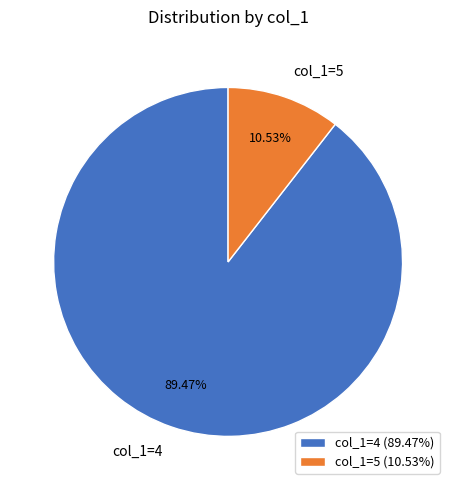

Combined, do col_1=4 and col_1=5 account for over 50%?

Yes